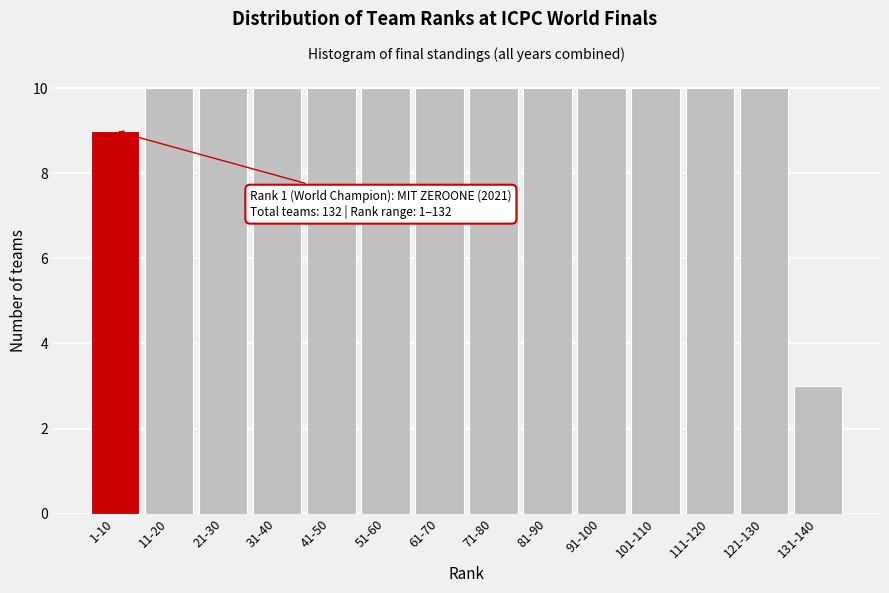

Reading left to right, list all the values displayed in this chart.

1-10=9	11-20=10	21-30=10	31-40=10	41-50=10	51-60=10	61-70=10	71-80=10	81-90=10	91-100=10	101-110=10	111-120=10	121-130=10	131-140=3